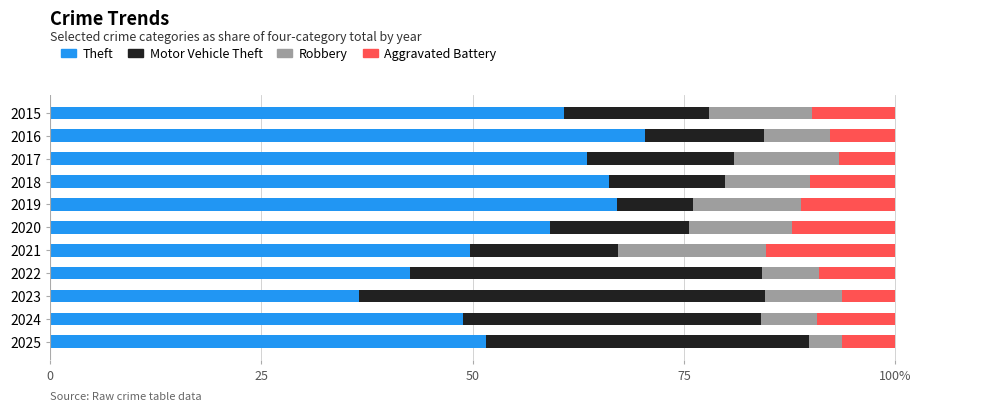

What are all the series names shown in the legend?

Theft, Motor Vehicle Theft, Robbery, Aggravated Battery